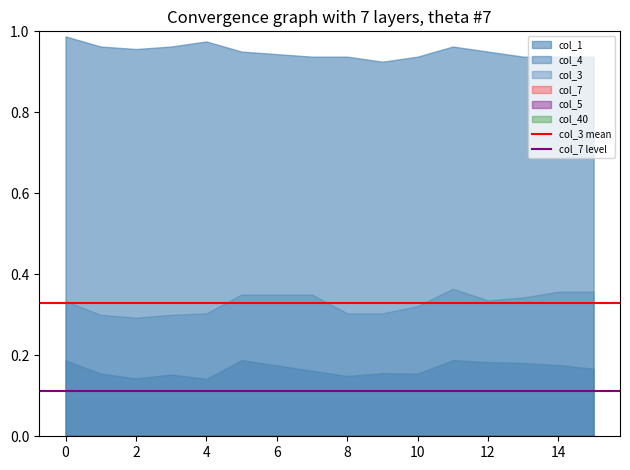

What is the value of the col_7 level point at the 2nd from the left?

0.1